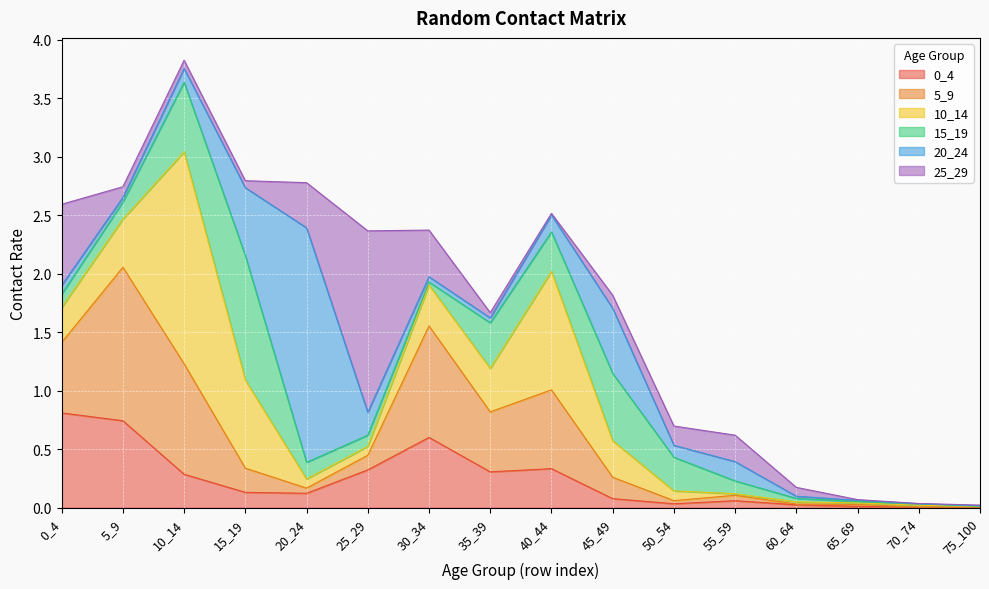

Which has a higher value, 0_4 or 5_9?

0_4